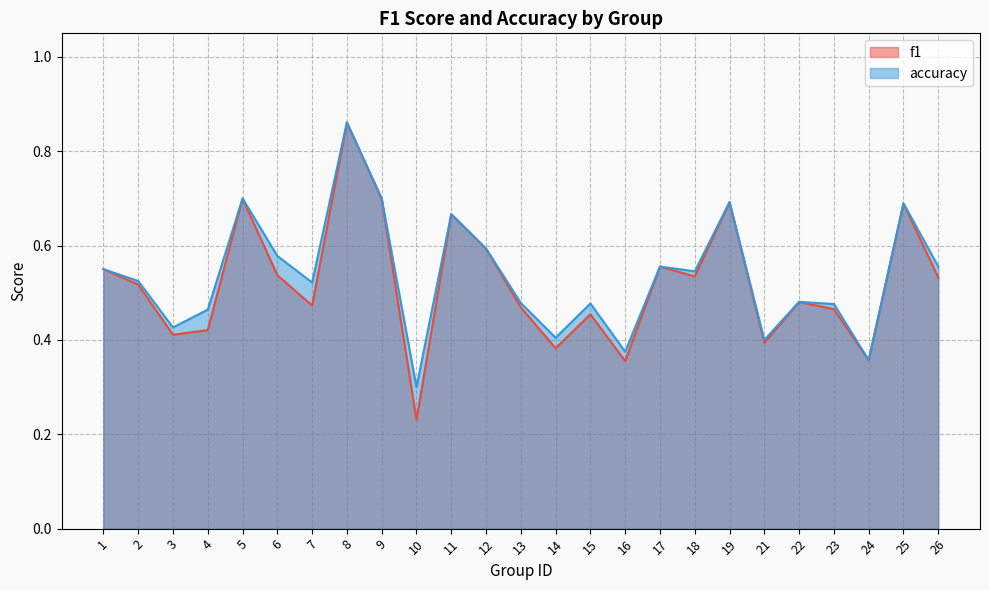

What is the highest value of the f1 series?

0.9